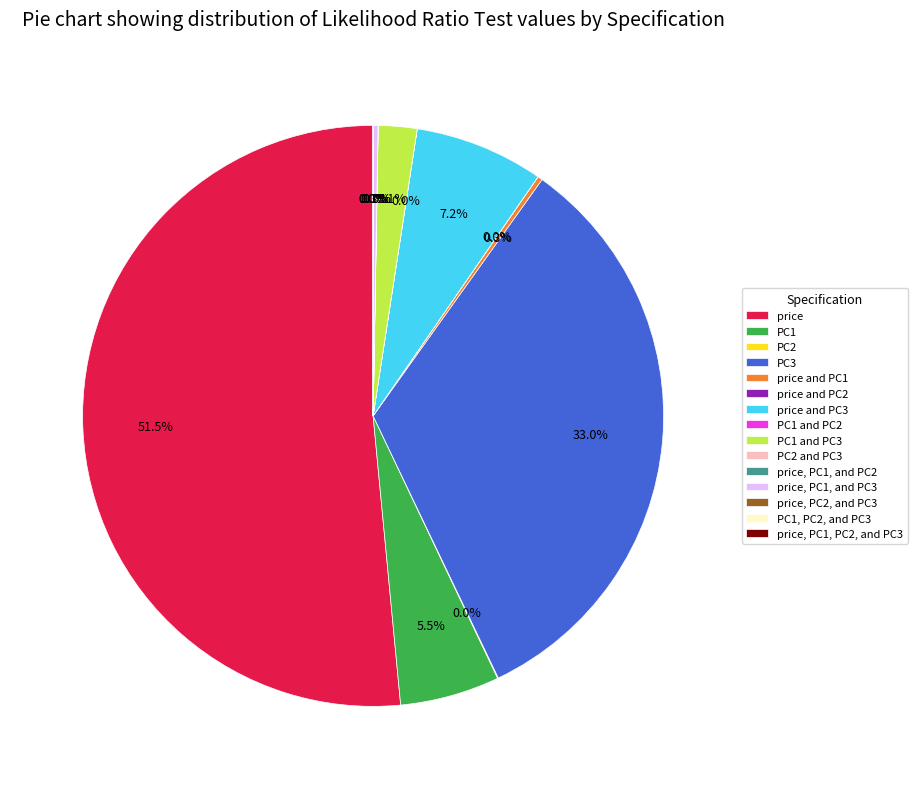

Which slice represents more than half of the pie?

price